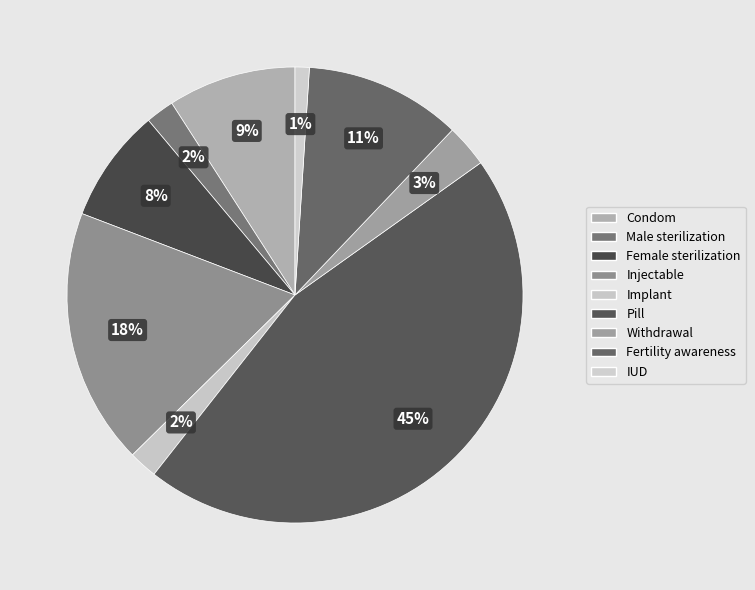

Count the number of slices in the pie.

9